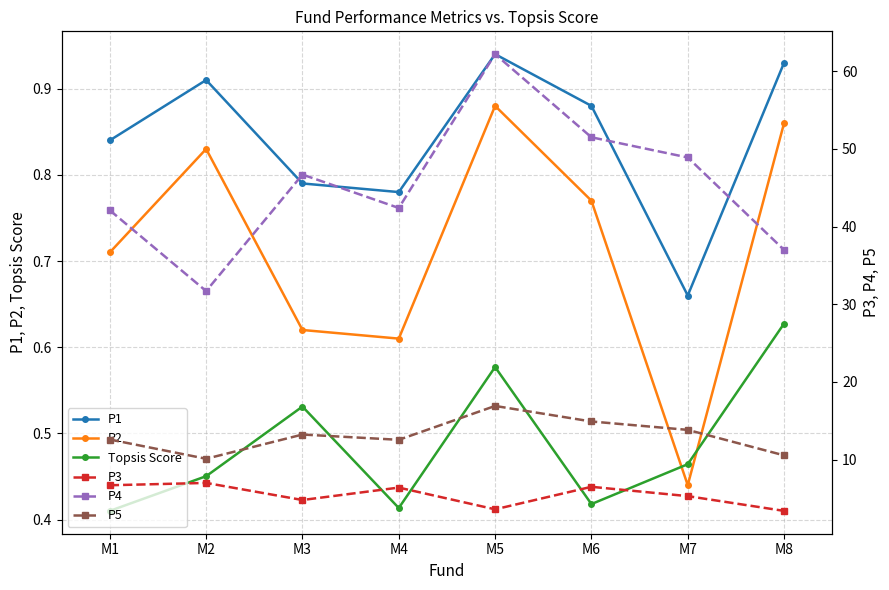

Is it true that P2 equals 0.7 at M7?

False